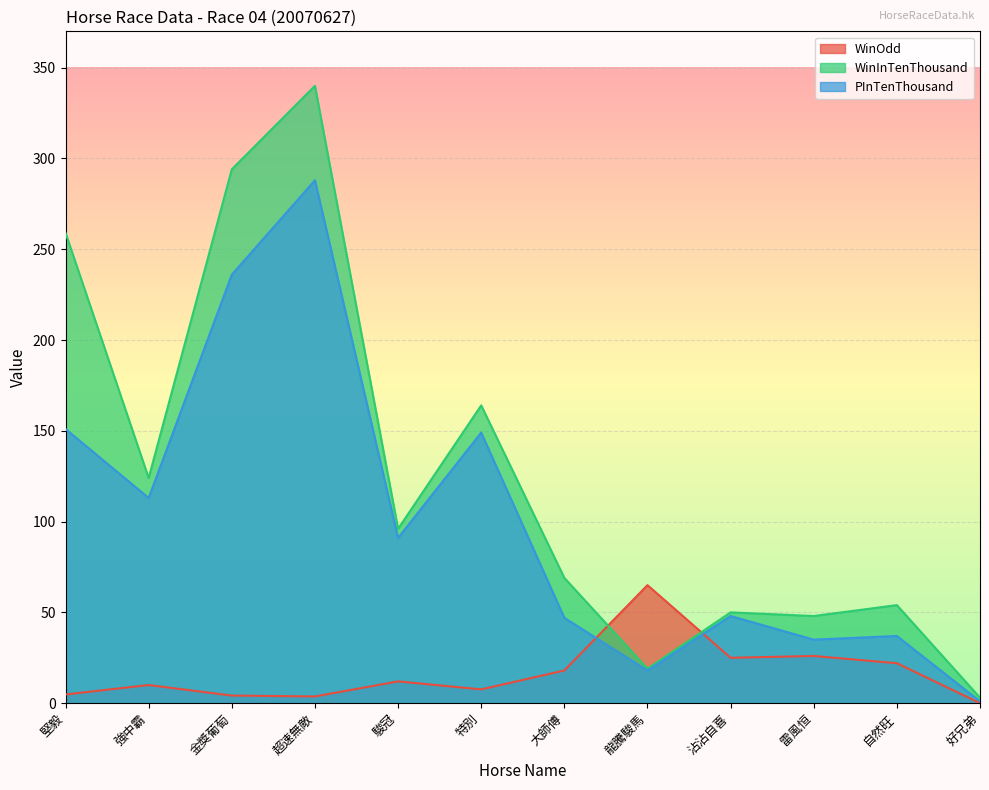

What is the difference between the WinInTenThousand values at 金獎葡萄 and 強中霸?

170.0